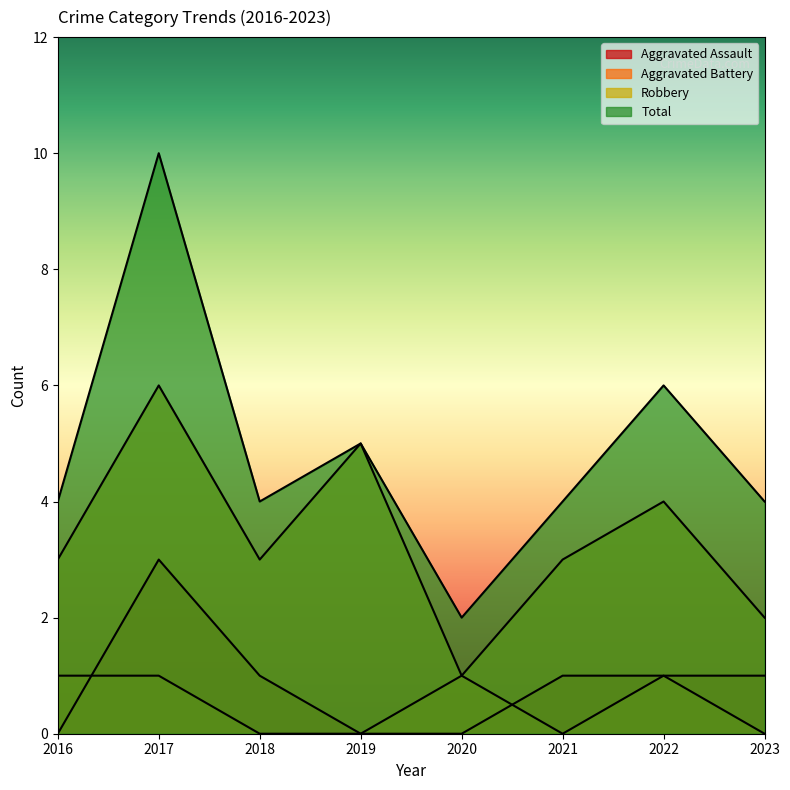

Between 2018 and 2022, which series saw the biggest shift?

Total